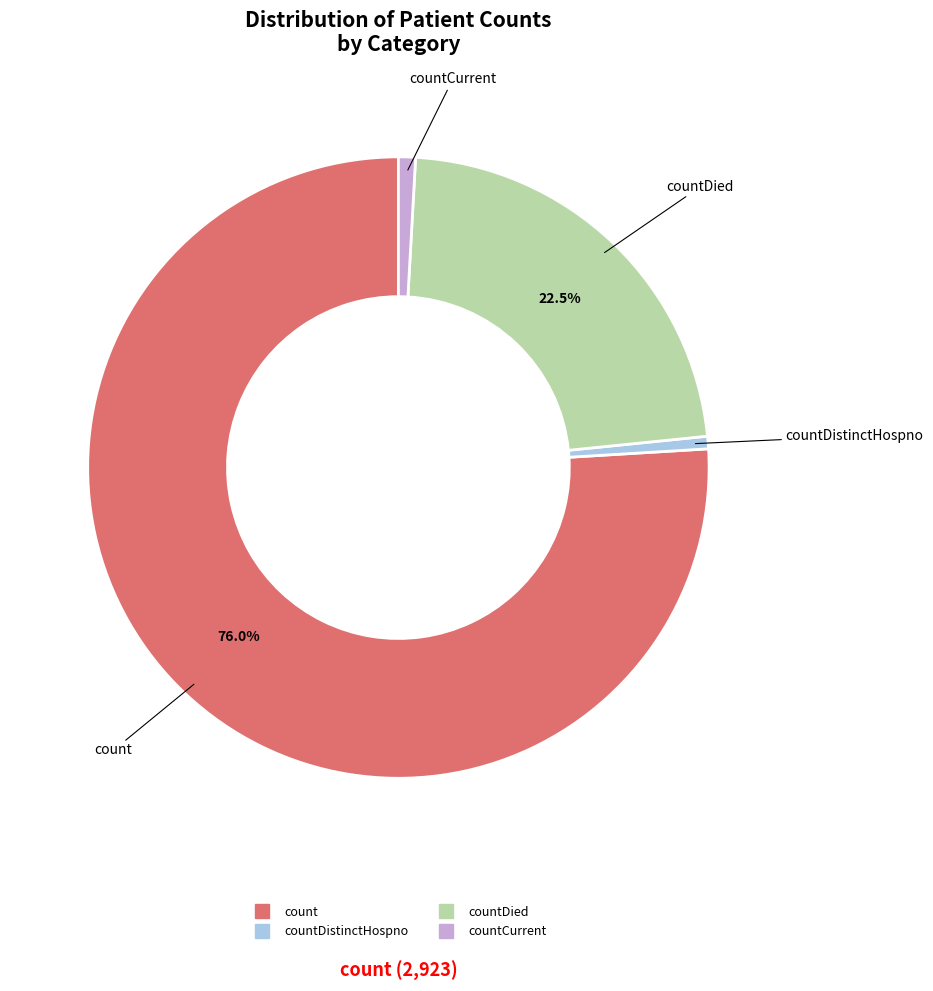

Is there any slice that represents more than half of the pie?

Yes